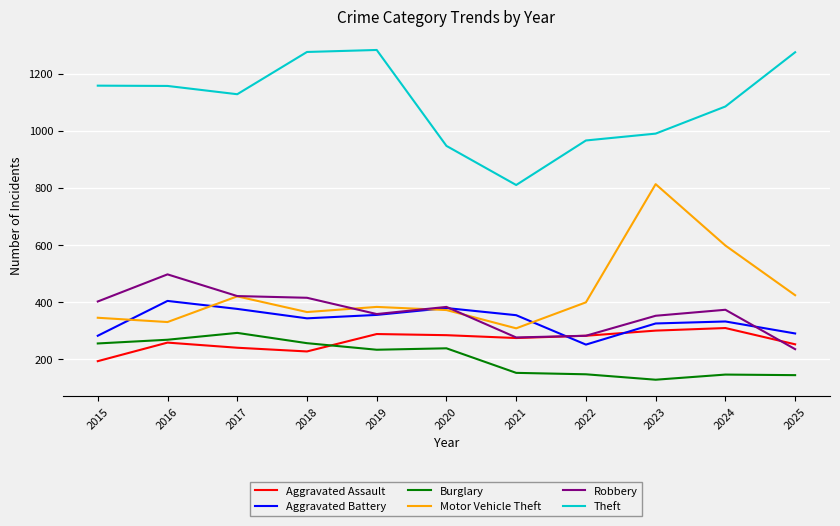

True or false: Aggravated Assault has a value of 443 at 2020.

False